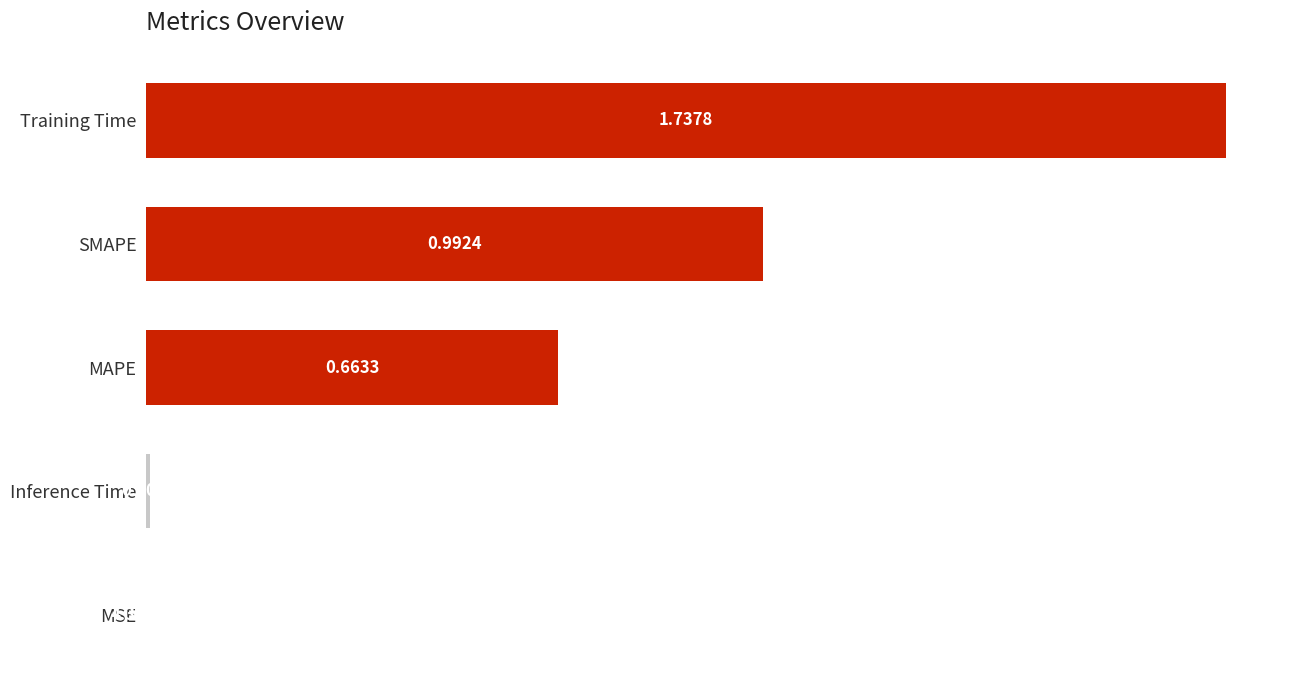

What is the change in value from SMAPE to Inference Time?

-1.0